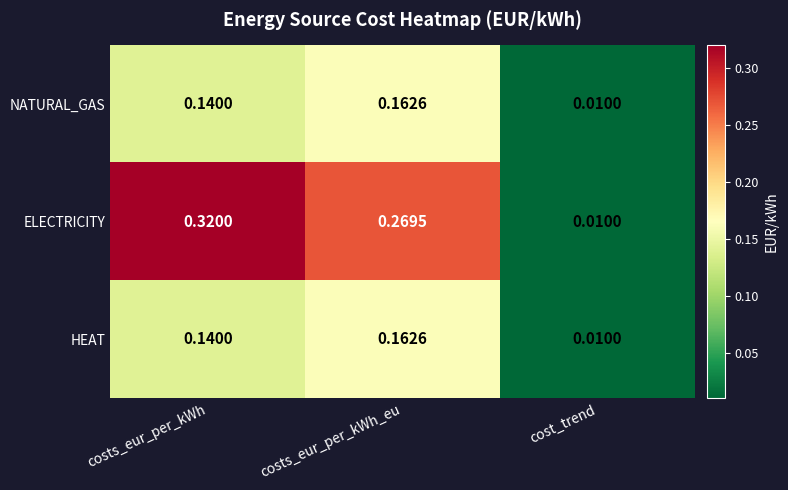

Which series has the largest range (max minus min)?

ELECTRICITY